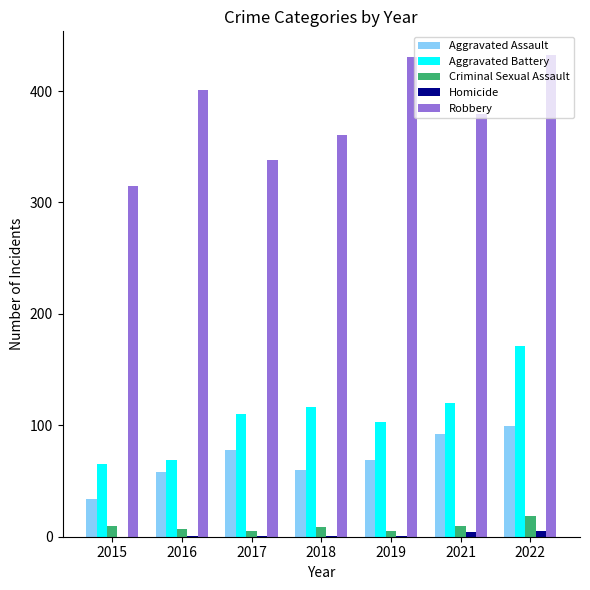

What is the sum of all Criminal Sexual Assault values?

65